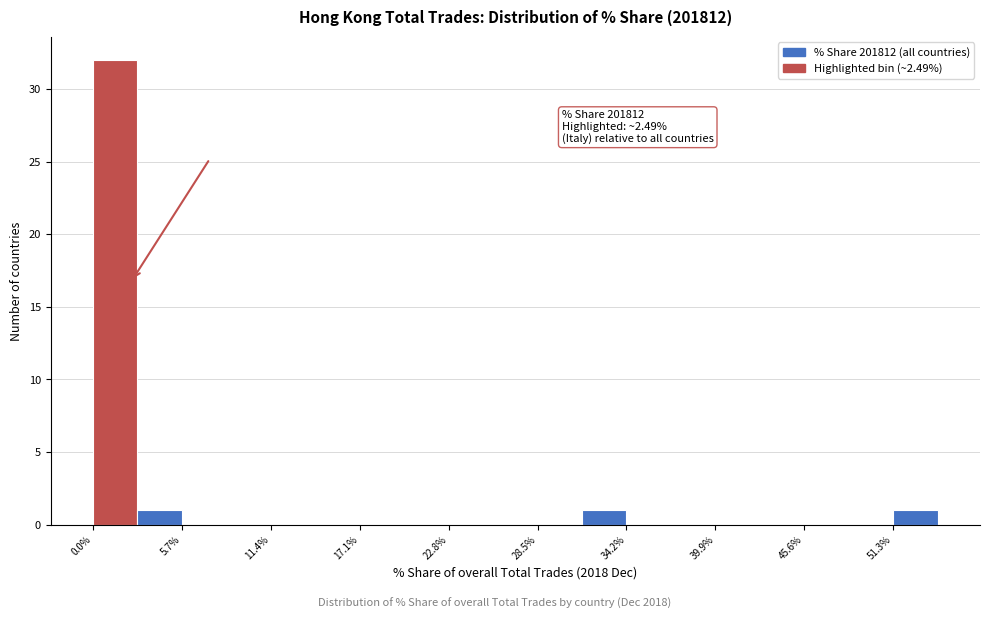

Around what value on the x-axis is the tallest bar? Give the approximate position of its centre, as read against the axis.

1